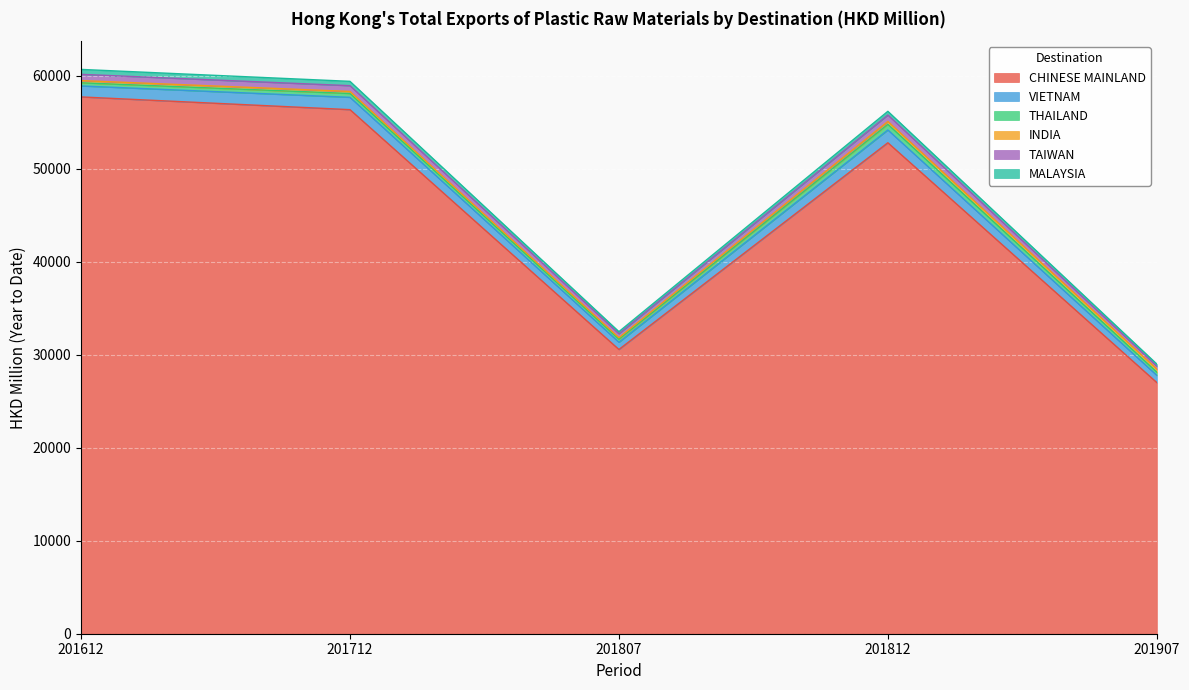

How many interior local valleys does the MALAYSIA series have?

1